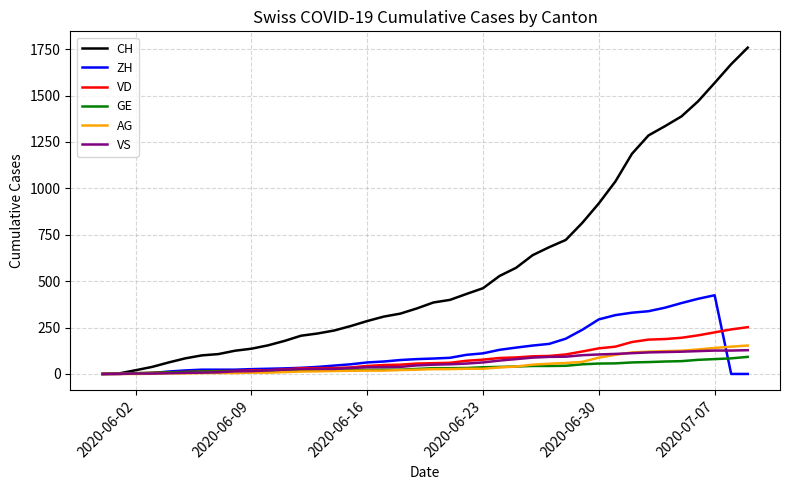

Which series has the widest spread of values?

CH